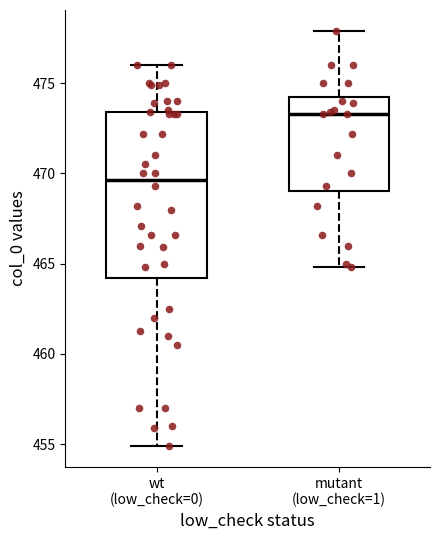

Where is the upper edge of the box for wt (low_check=0) on the y-axis? The values are not printed on the chart, so give them approximately, as read against the axis.

473.5